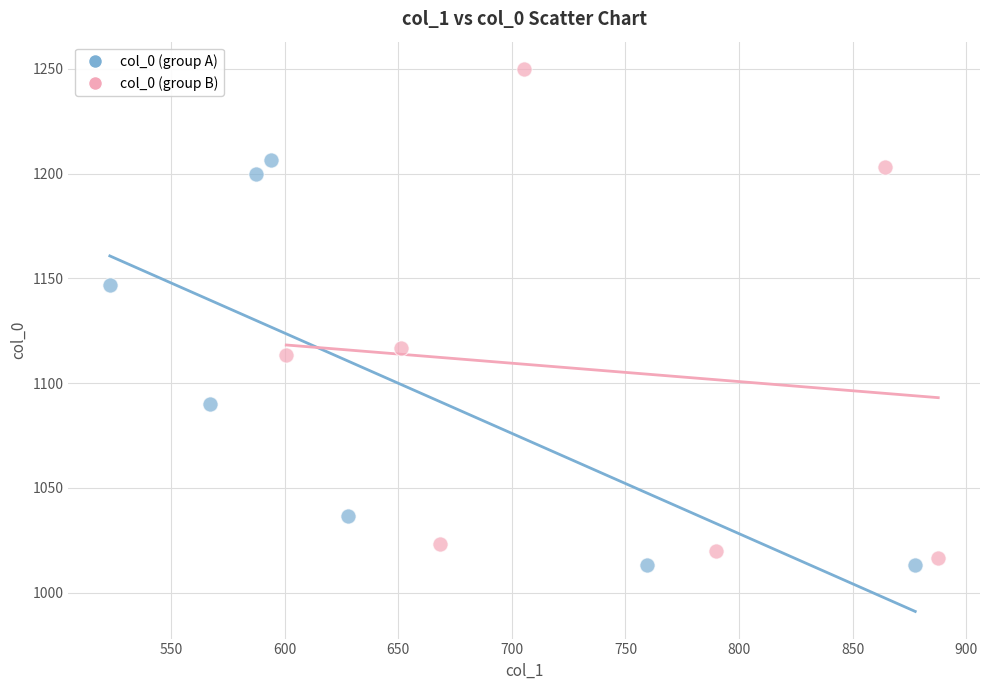

Which series has the largest Y range (max minus min)?

col_0 (group B)